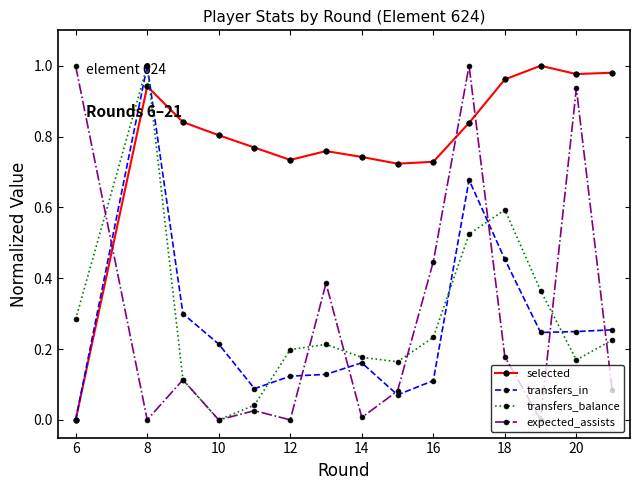

True or false: selected and expected_assists cross at least once.

True